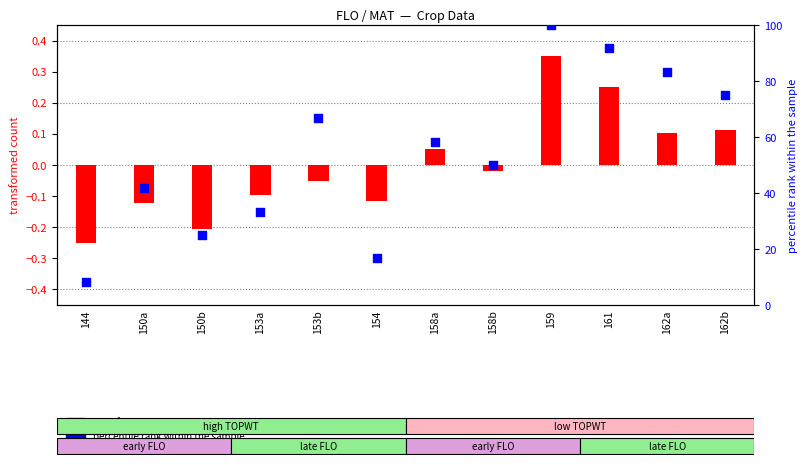

What is the change in value from 153b to 161?

+25.0